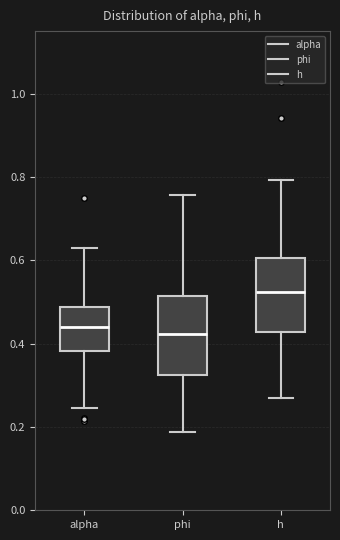

Reading left to right, transcribe this box plot: for each box, give where its median line is, the range the box spans, and where its two whiskers end, as read against the y-axis. The values are not printed on the chart, so give them approximately, as read against the axis.

alpha: median 0.44, box 0.38 to 0.48, whiskers 0.24 to 0.62
phi: median 0.42, box 0.32 to 0.52, whiskers 0.18 to 0.76
h: median 0.52, box 0.42 to 0.60, whiskers 0.26 to 0.80